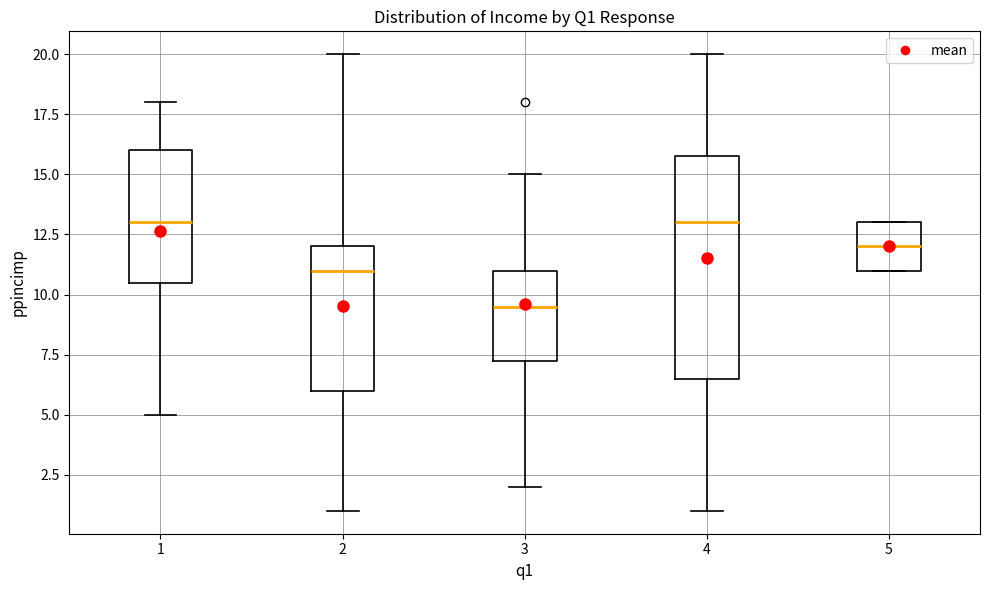

Reading left to right, read every box against the y-axis: the position of its median line, the range the box covers, and the ends of its whiskers. The values are not printed on the chart, so give them approximately, as read against the axis.

1: median 13.0, box 10.5 to 16.0, whiskers 5.0 to 18.0
2: median 11.0, box 6.0 to 12.0, whiskers 1.0 to 20.0
3: median 9.5, box 7.5 to 11.0, whiskers 2.0 to 15.0
4: median 13.0, box 6.5 to 16.0, whiskers 1.0 to 20.0
5: median 12.0, box 11.0 to 13.0, whiskers 11.0 to 13.0